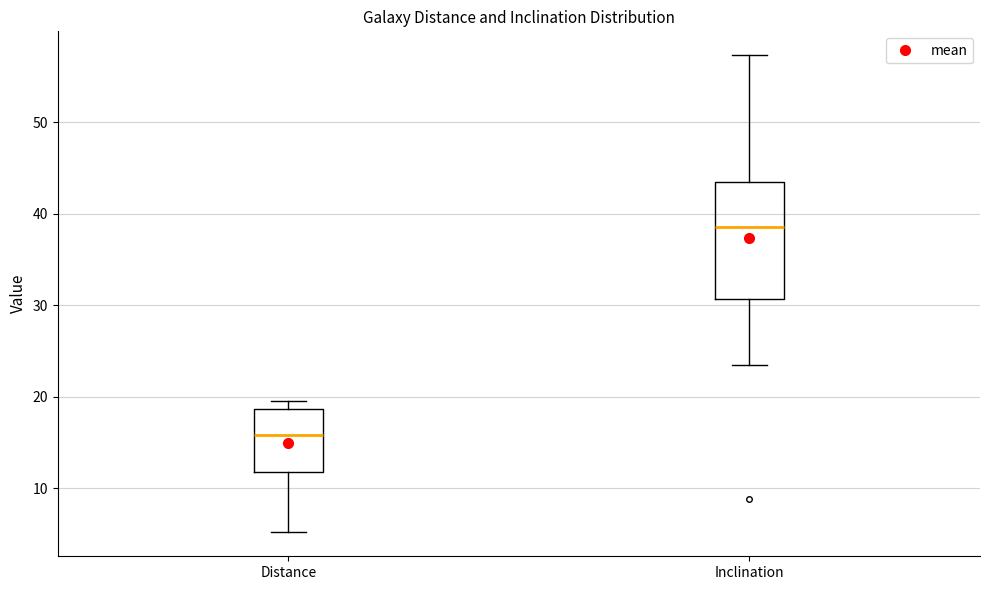

Which box has the highest median line?

Inclination